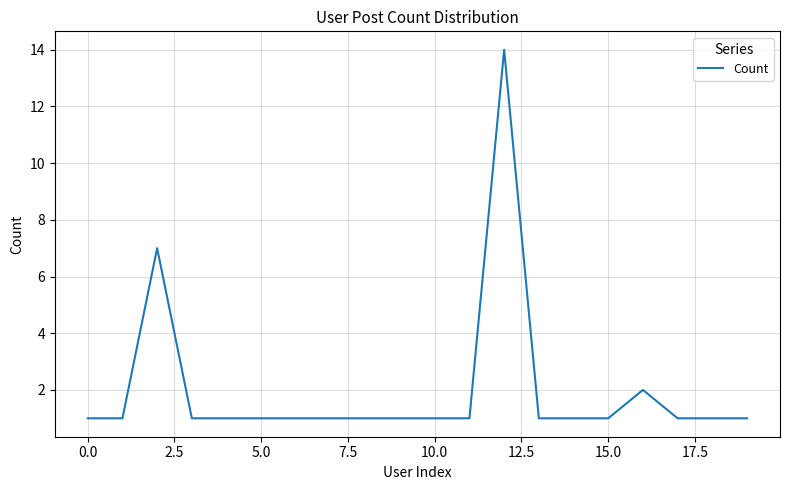

What is the greatest value displayed?

14